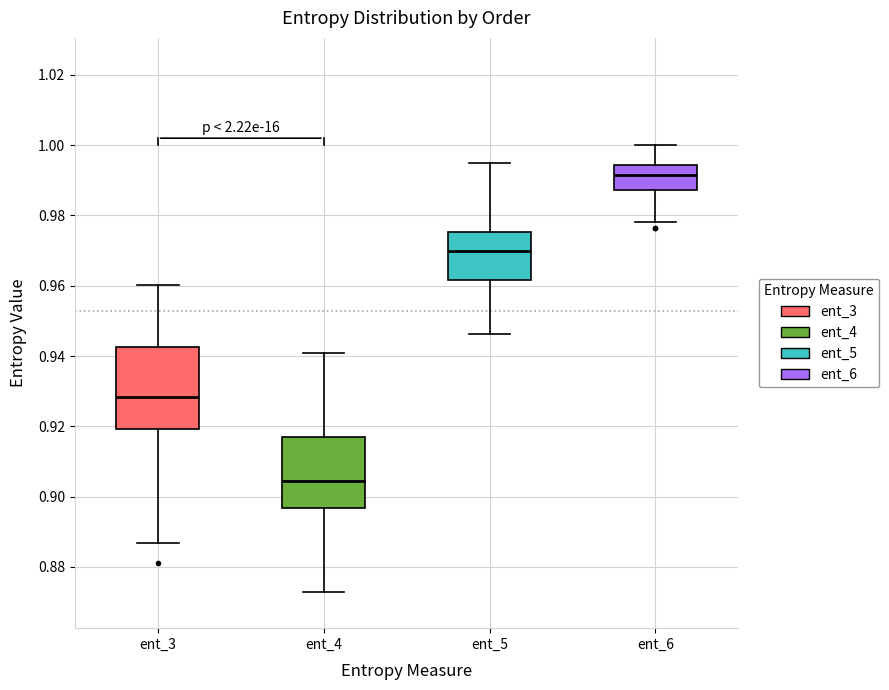

Reading left to right, transcribe this box plot: for each box, give where its median line is, the range the box spans, and where its two whiskers end, as read against the y-axis. The values are not printed on the chart, so give them approximately, as read against the axis.

ent_3: median 0.928, box 0.920 to 0.942, whiskers 0.886 to 0.960
ent_4: median 0.904, box 0.896 to 0.916, whiskers 0.872 to 0.940
ent_5: median 0.970, box 0.962 to 0.976, whiskers 0.946 to 0.994
ent_6: median 0.992, box 0.988 to 0.994, whiskers 0.978 to 1.000